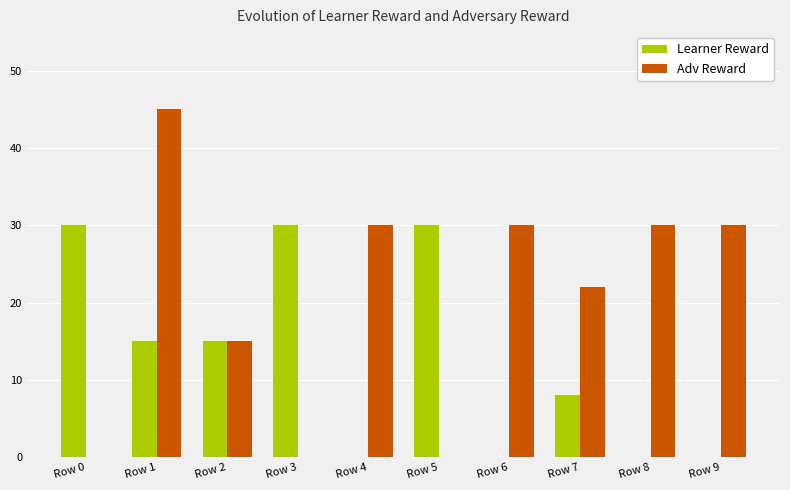

True or false: Learner Reward has a value of -18 at Row 6.

False